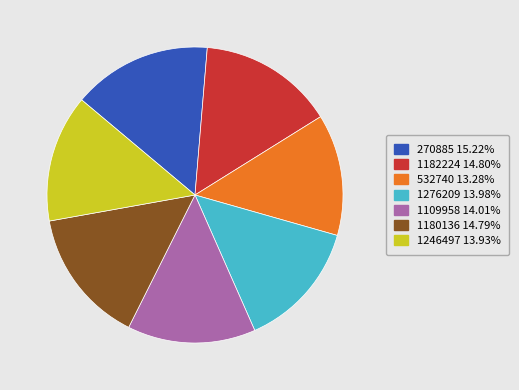

Is 532740 the majority of the pie?

No